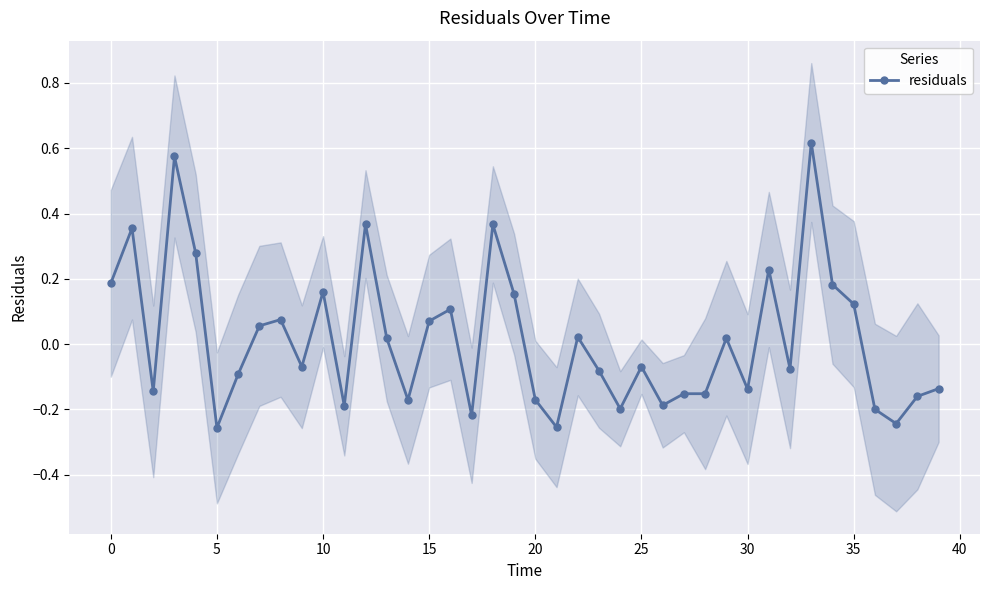

How many series are shown in this chart?

1